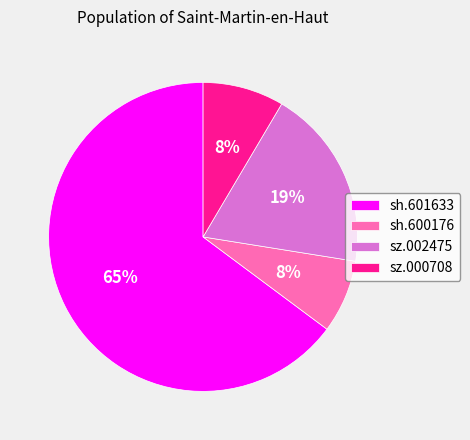

To the nearest percent, what is the combined percentage of sh.601633 and sz.002475?

84%